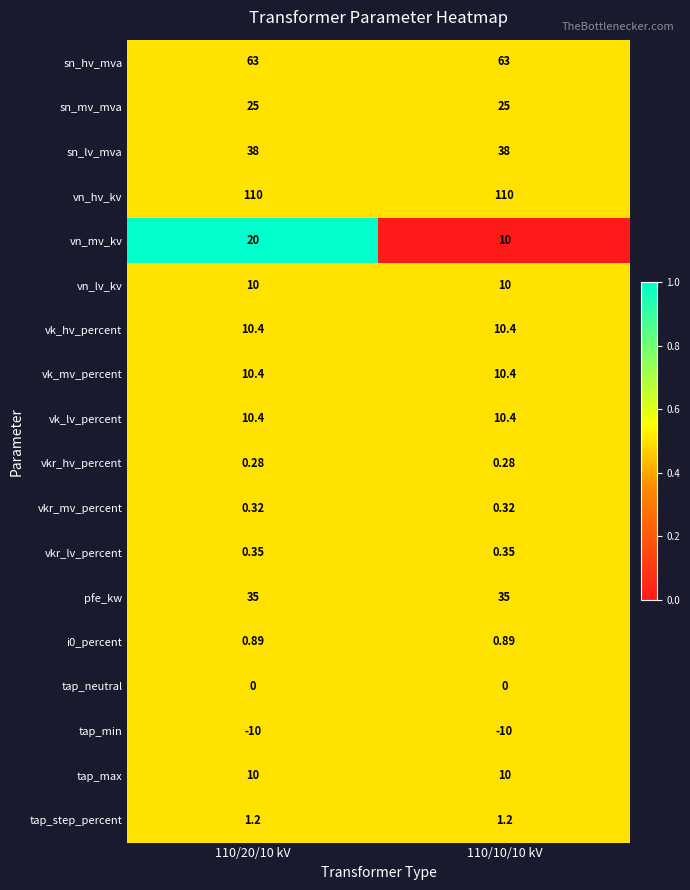

What is the spread (max minus min) of values at 110/10/10 kV?

120.0